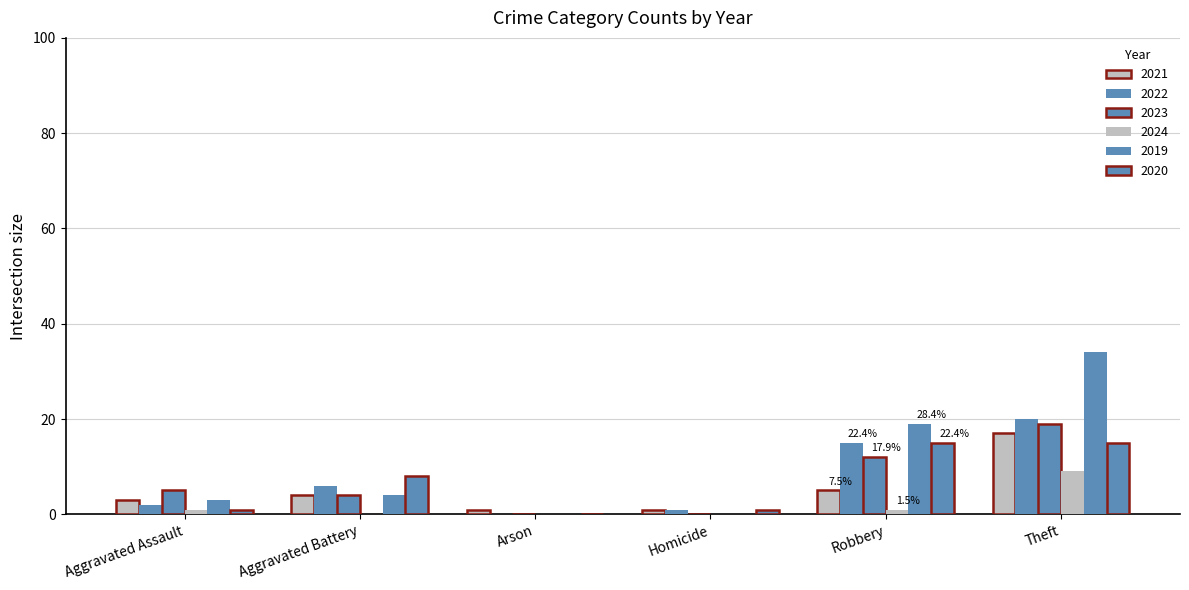

What is the label of the 3rd bar from the left?

Arson